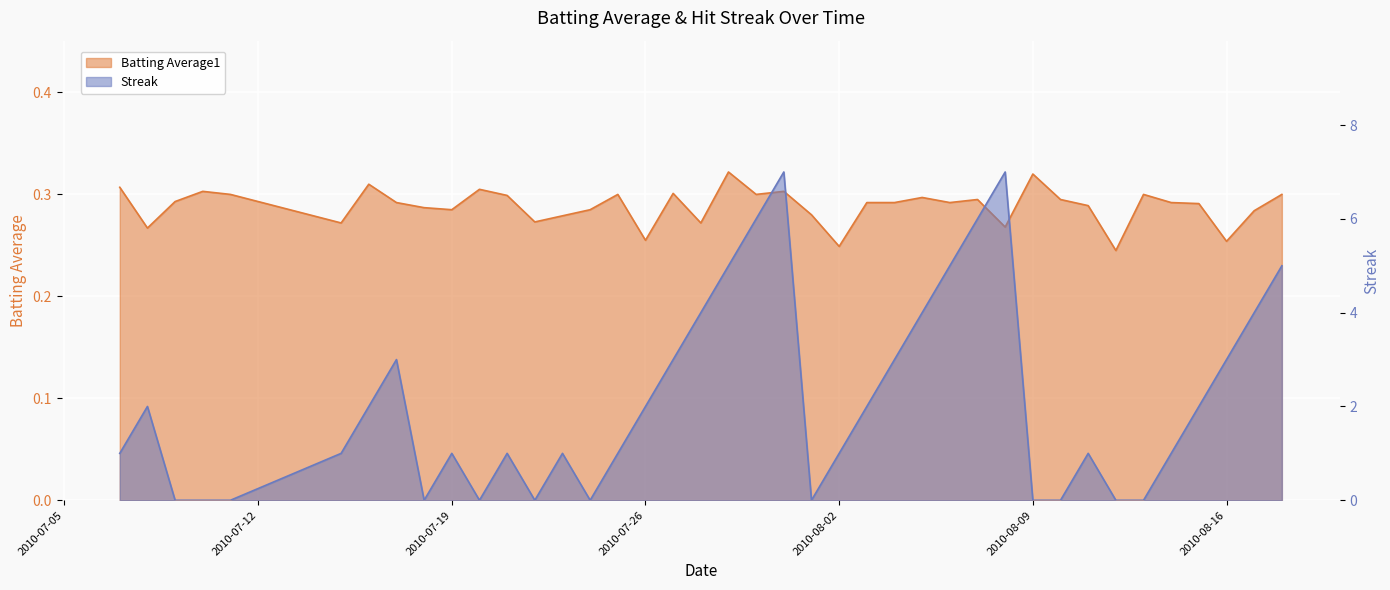

Rank the series by their average value, from lowest to highest.

Batting Average1, Streak